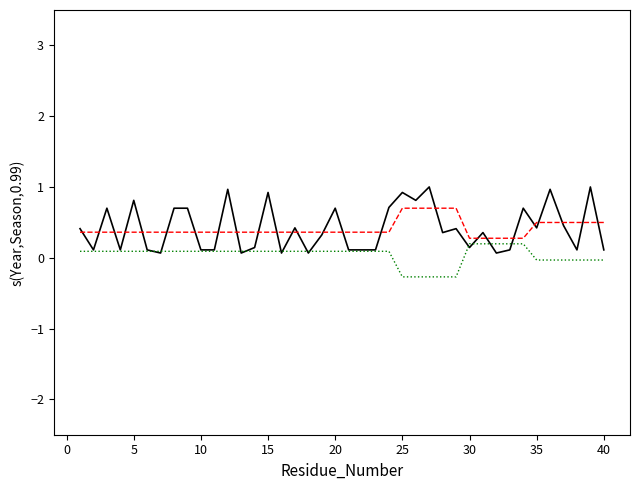

What is the greatest value displayed?

1.0